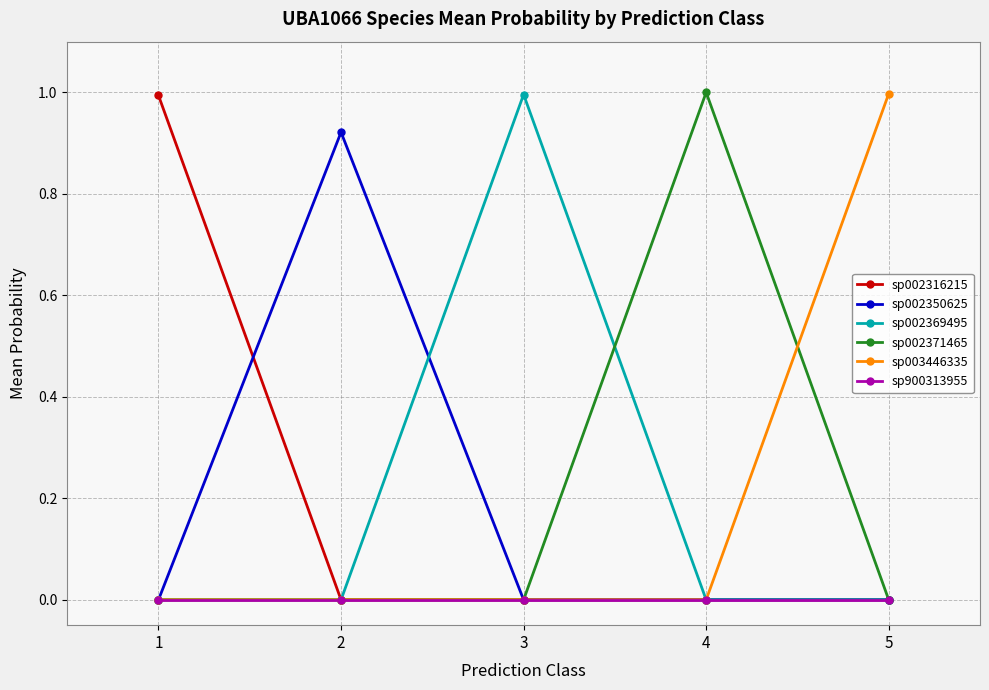

What is the total value across all series at 1?

1.0